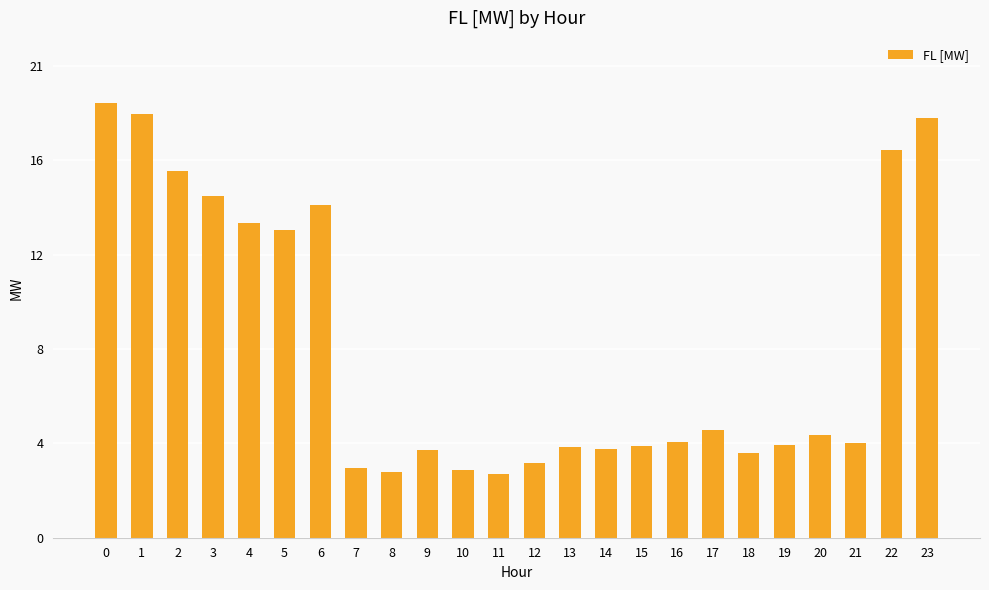

What is the smallest value displayed?

2.8